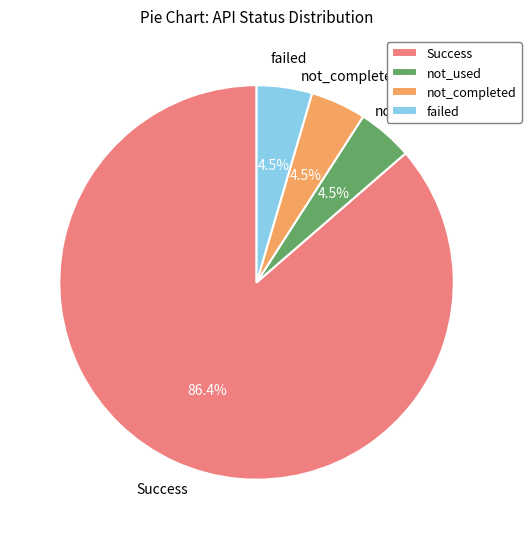

To the nearest percent, what is the average slice percentage?

25%